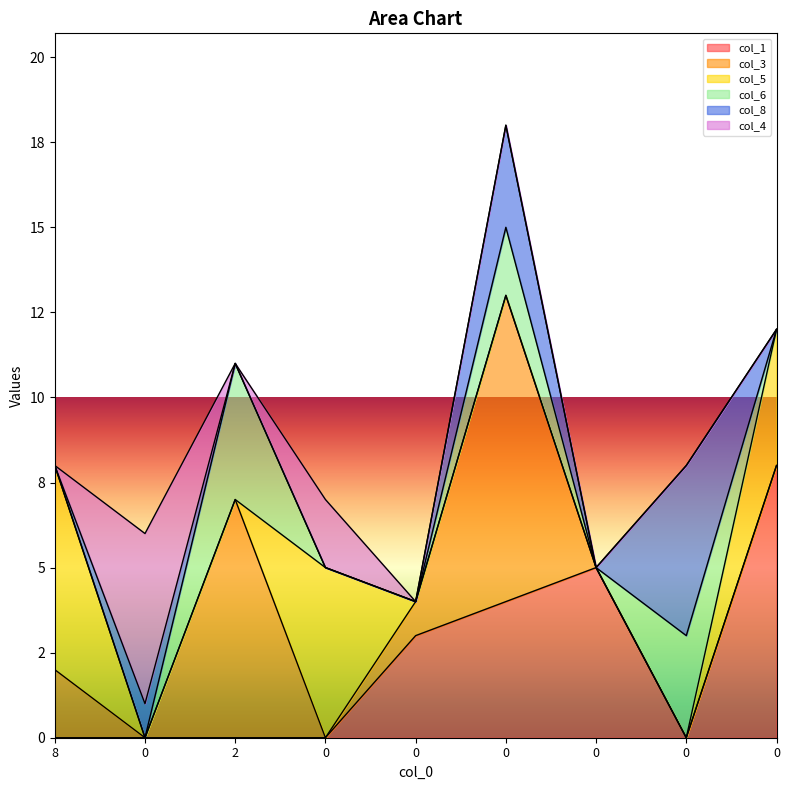

What is the label of the 1st point from the left?

8